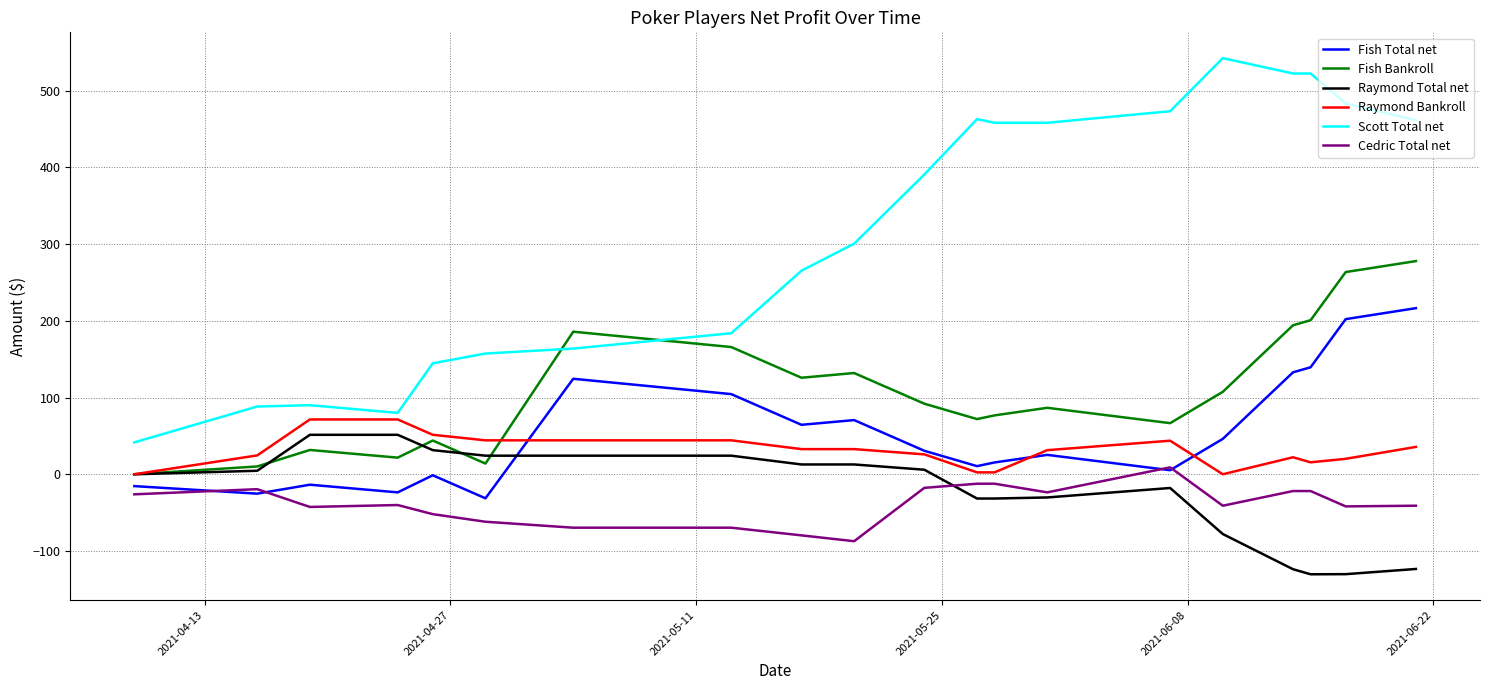

At how many categories does at least one series exceed 104?

16